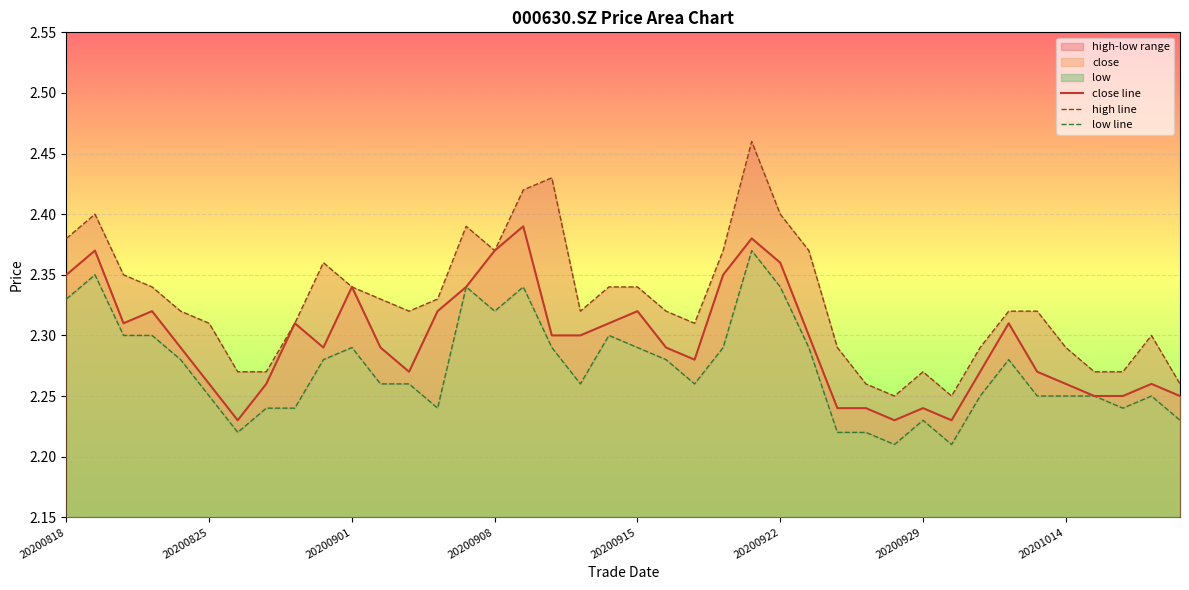

At 37, list the series in order from smallest to largest.

low line, close line, high line